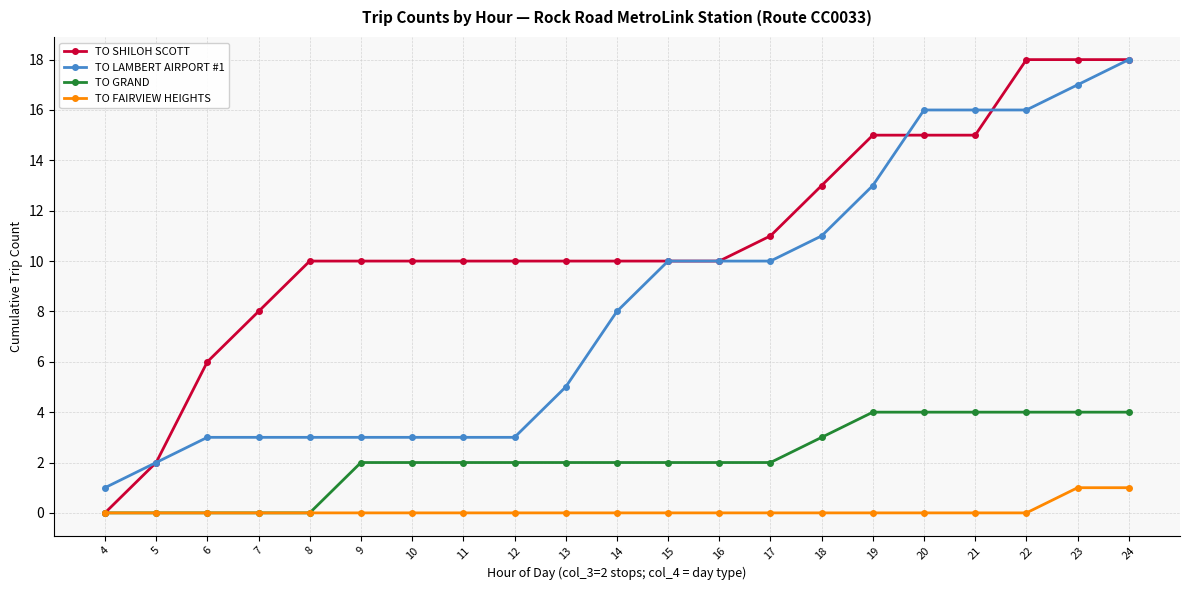

How many TO FAIRVIEW HEIGHTS values are between 0 and 1?

21